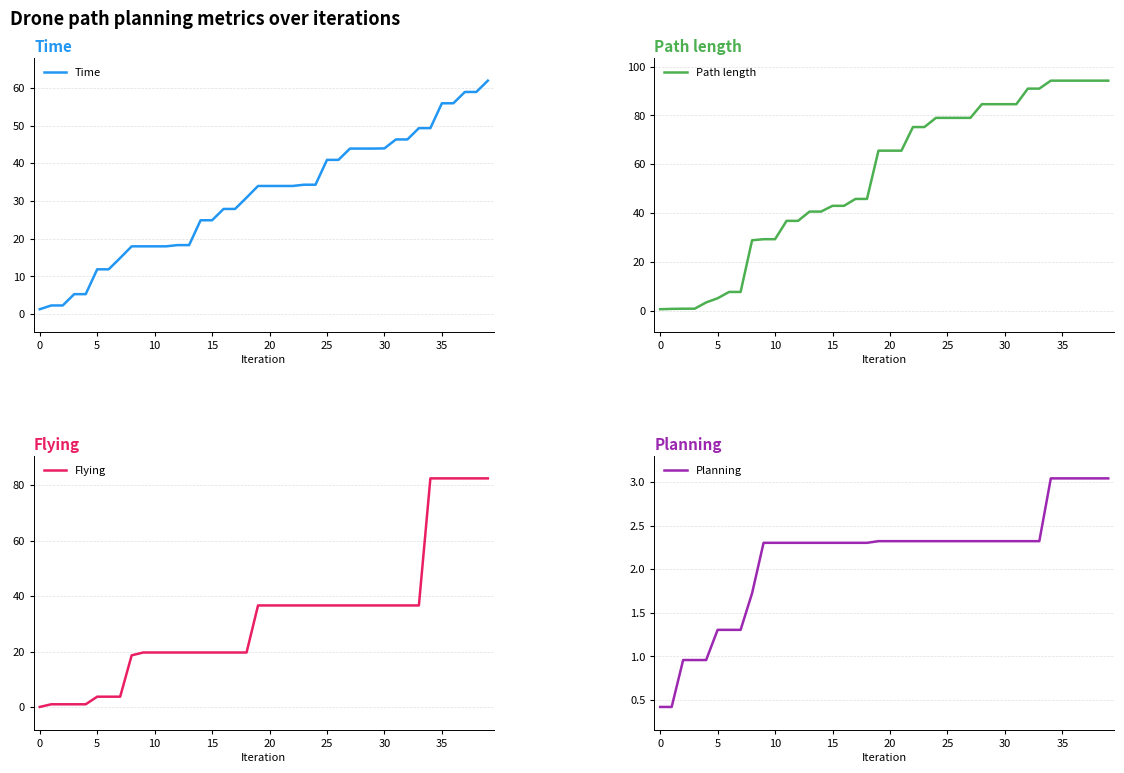

The value of Time at 18 is 30.9. True or false?

True